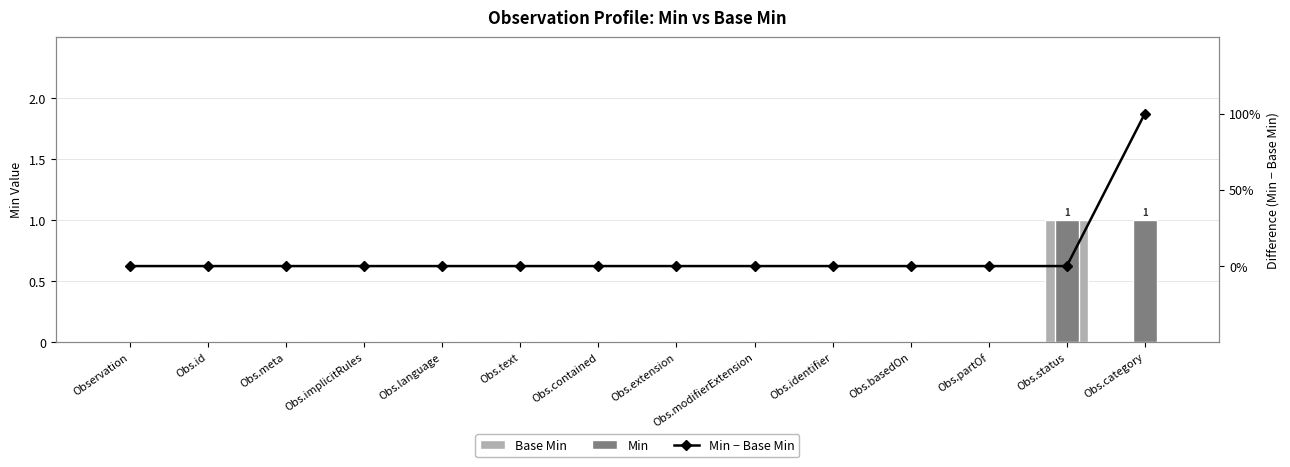

Is it true that Min equals -1 at Obs.modifierExtension?

False